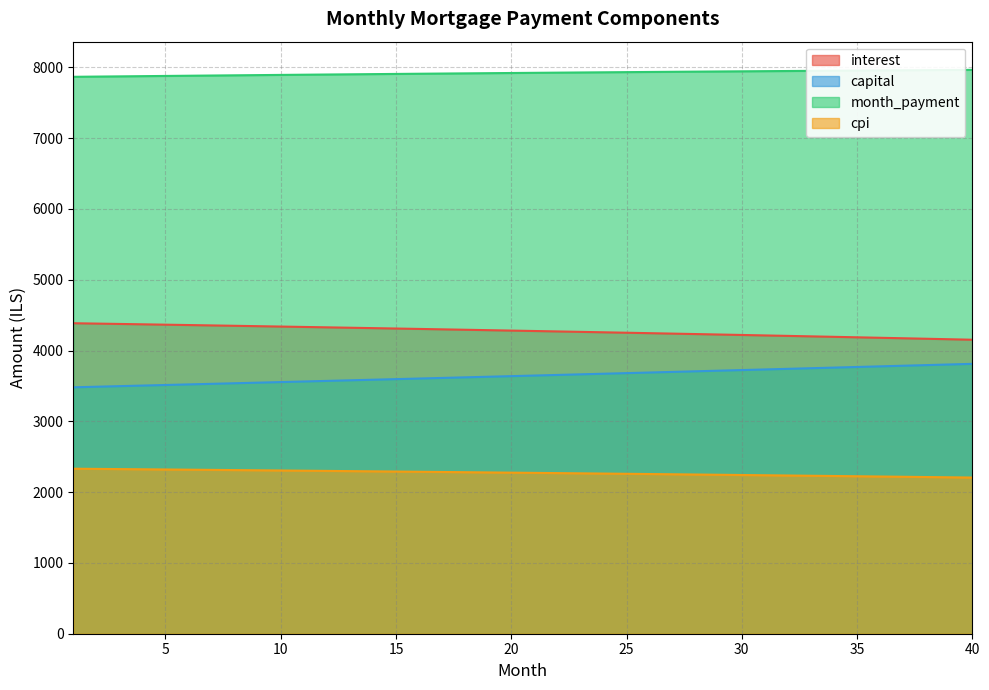

How many lines are shown in the chart?

4